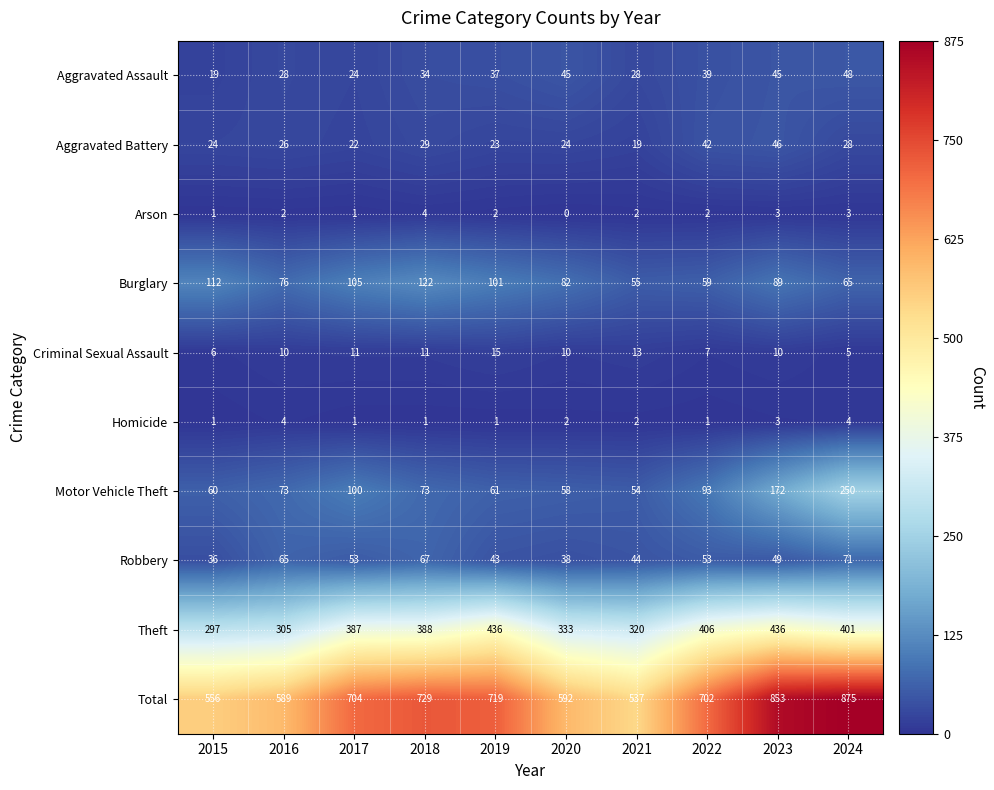

What is the sum of the Criminal Sexual Assault values at 2017 and 2018?

22